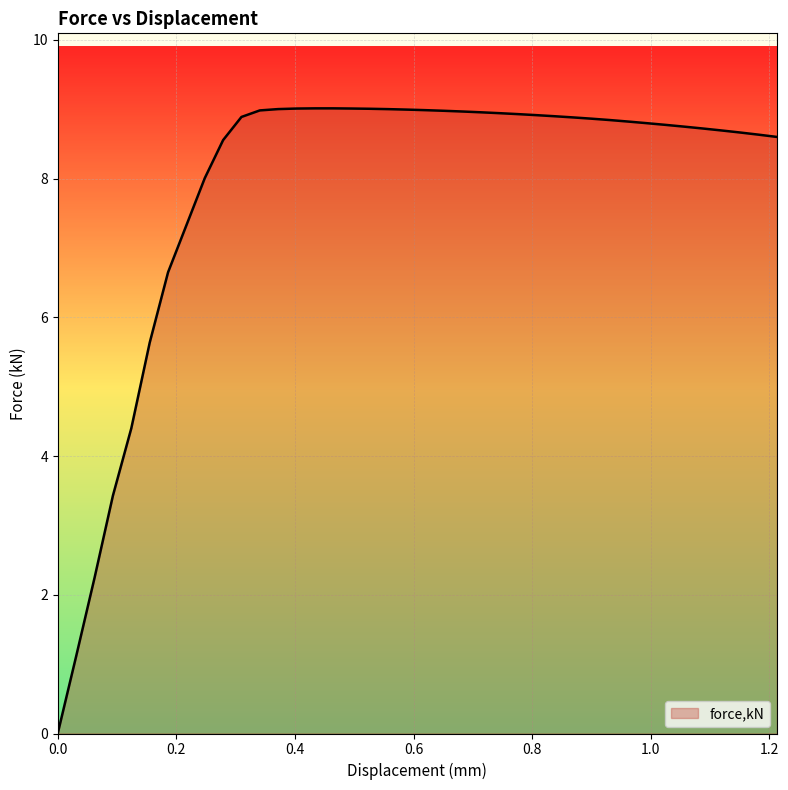

What is the maximum value shown in the chart?

9.0